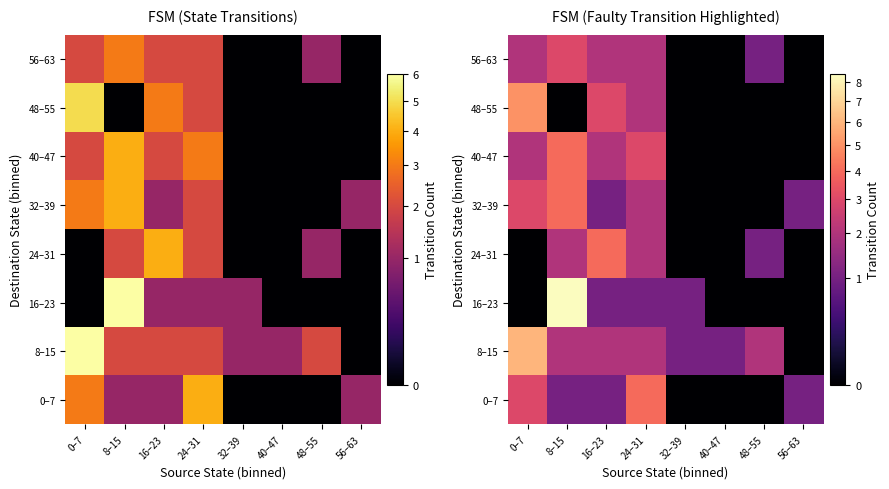

Count the 56–63 values in the range 0 to 2.

7